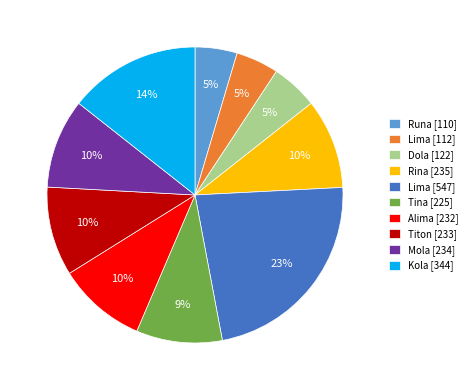

What is the largest slice in the pie chart?

Lima [547]